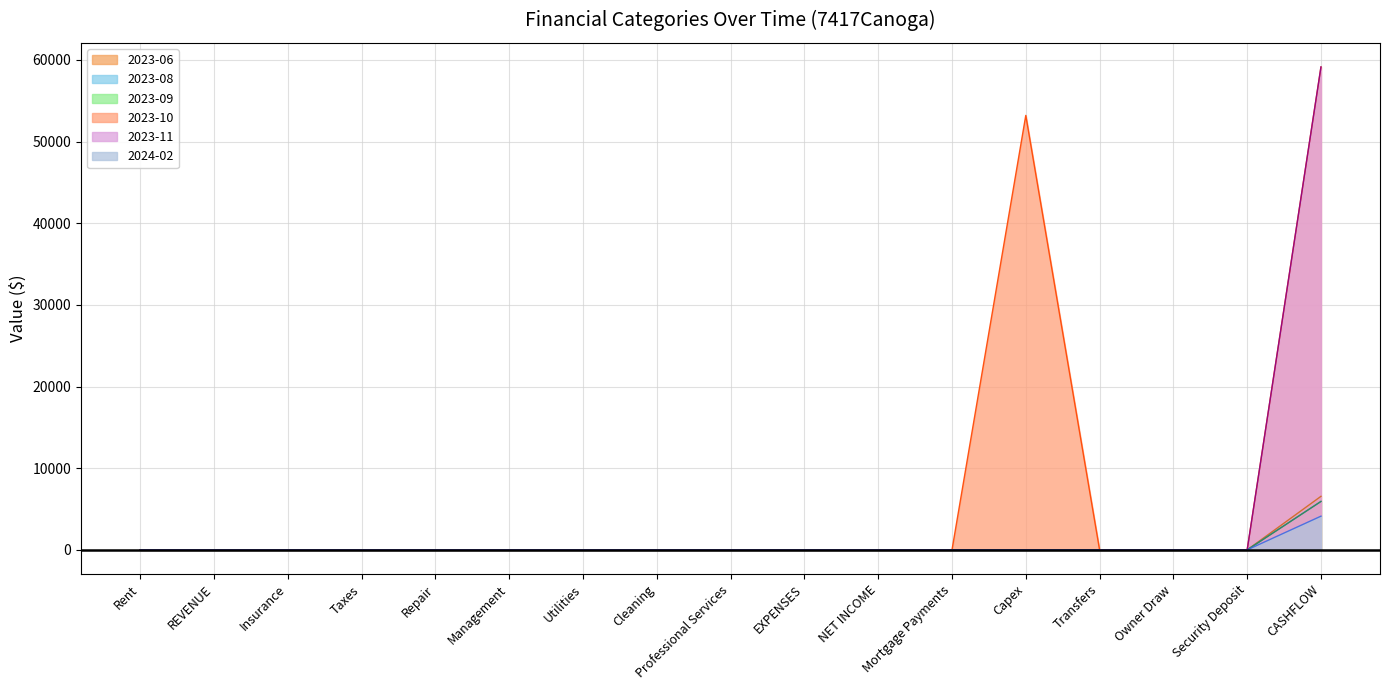

True or false: 2024-02 and 2023-10 cross at least once.

False